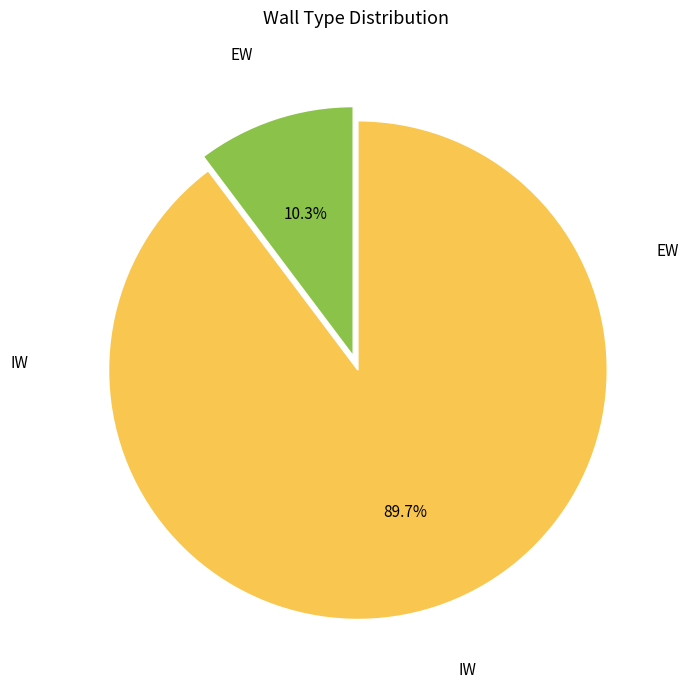

Does any single category account for the majority?

Yes